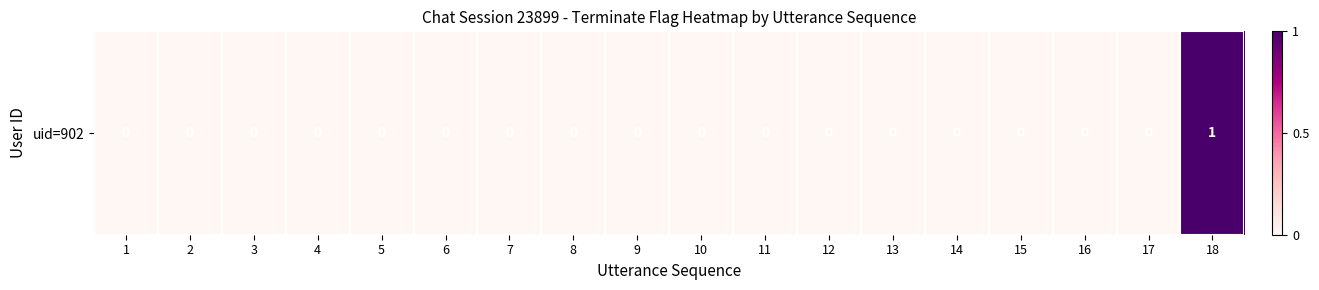

Count the number of data series in this chart.

1